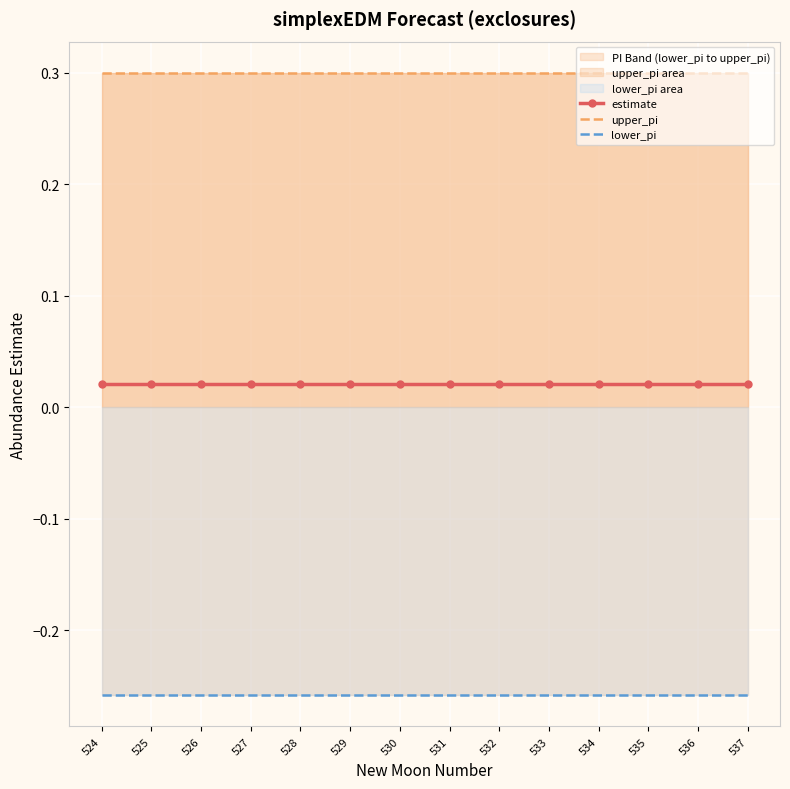

Which has a higher value, 528 or 529?

528